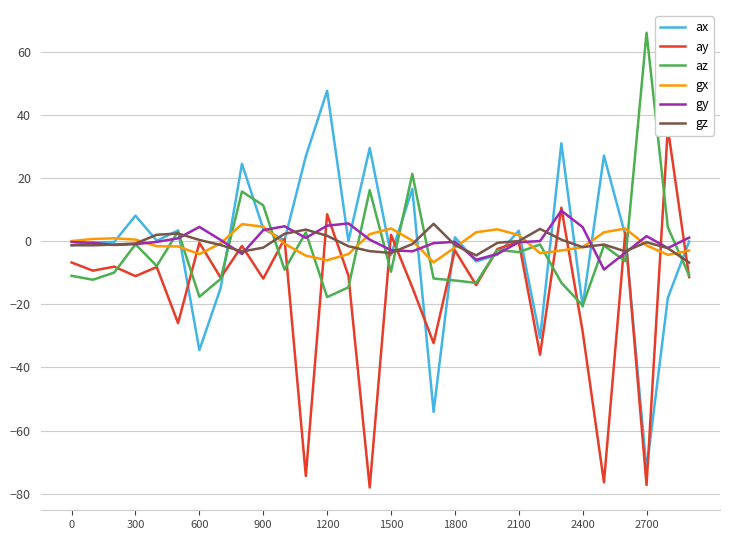

How many series are shown in this chart?

6